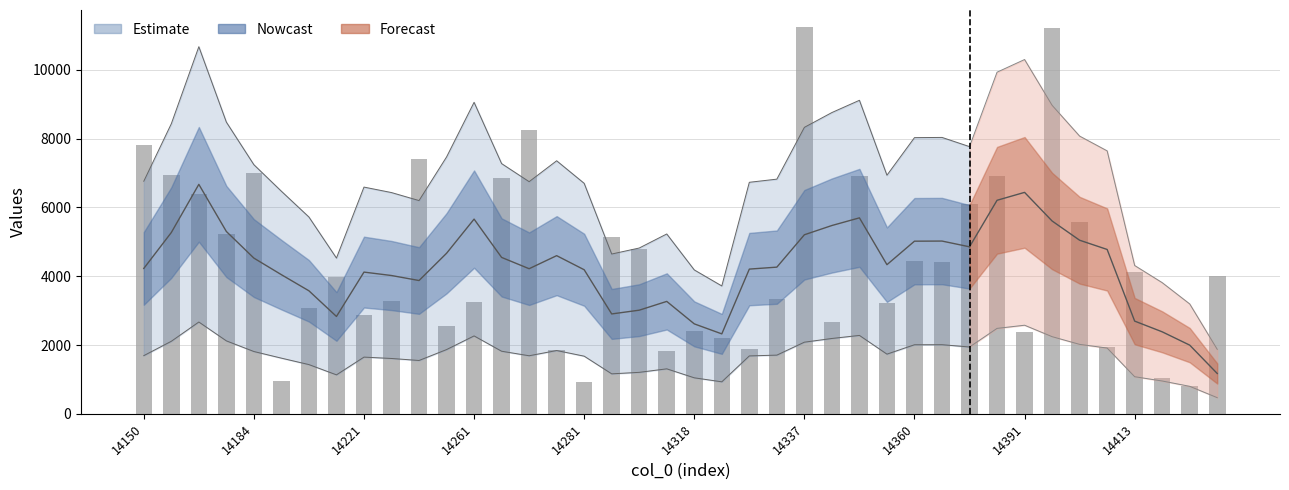

What is the smallest value displayed?

795